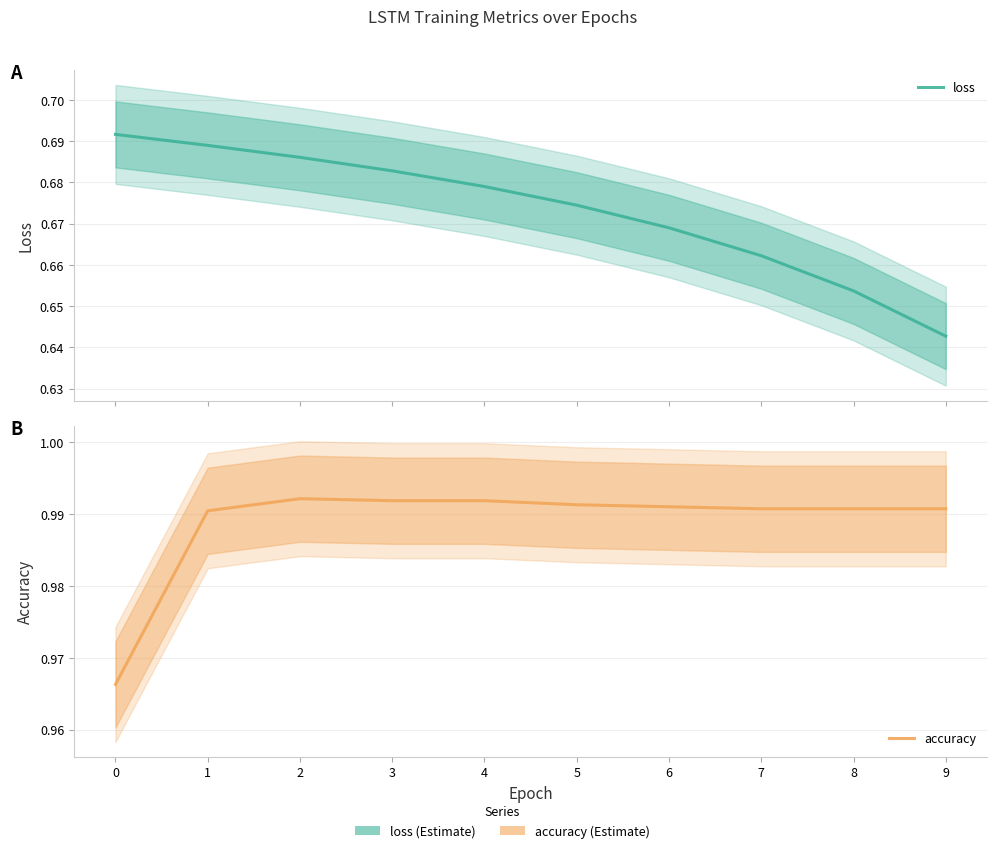

The loss series shows 0.3 at 9. True or false?

False